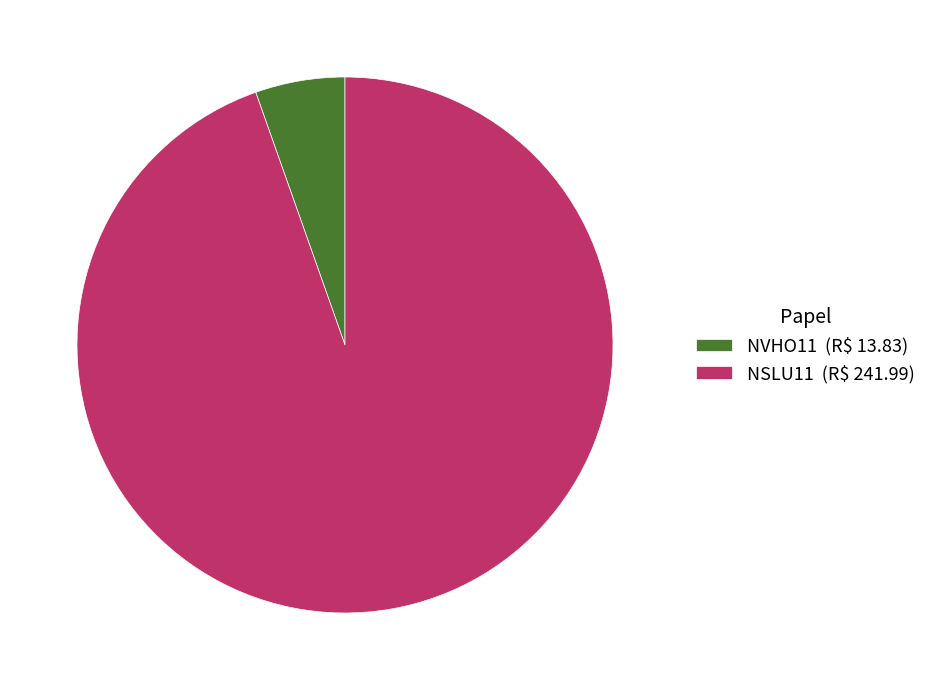

Does NSLU11 represent more than half of the total?

Yes